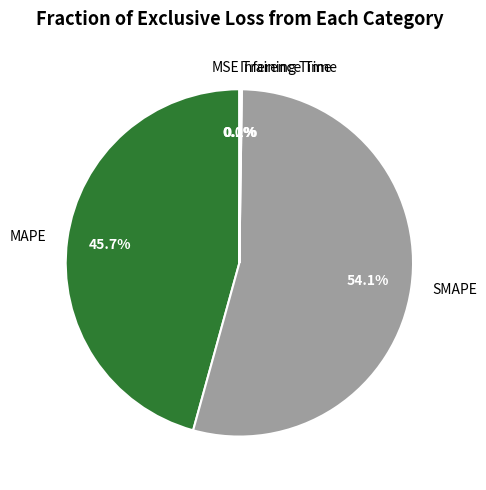

Which slice represents more than half of the pie?

SMAPE